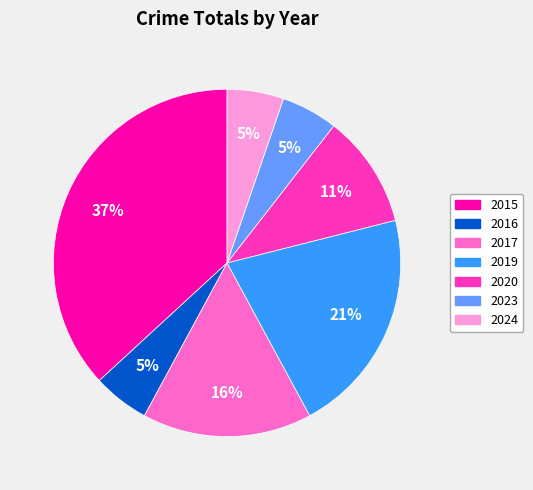

What is the ratio of the value at 2019 to the value at 2015?

0.6